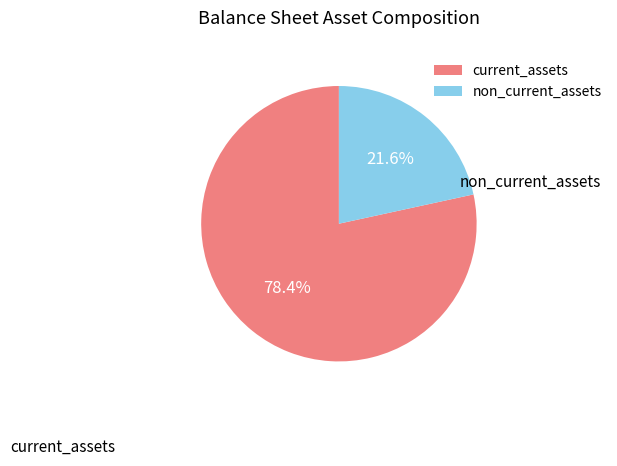

What percentage do non_current_assets and current_assets together represent?

100.0%